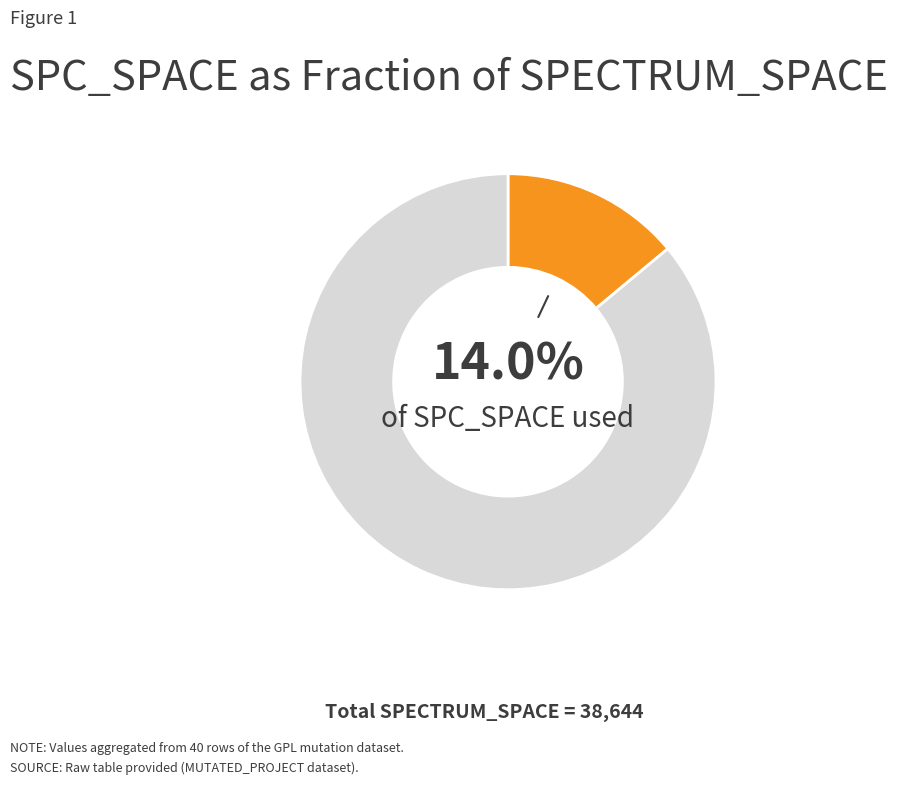

Is there any slice that represents more than half of the pie?

Yes